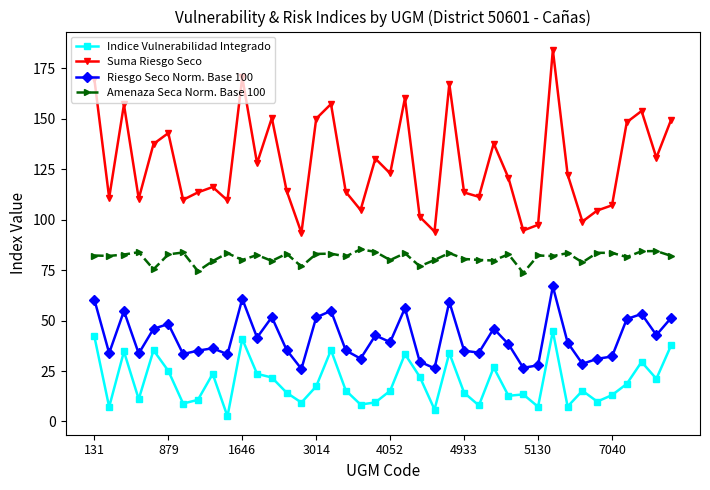

What is the difference between the maximum and minimum values in the Amenaza Seca Norm. Base 100 series?

11.7